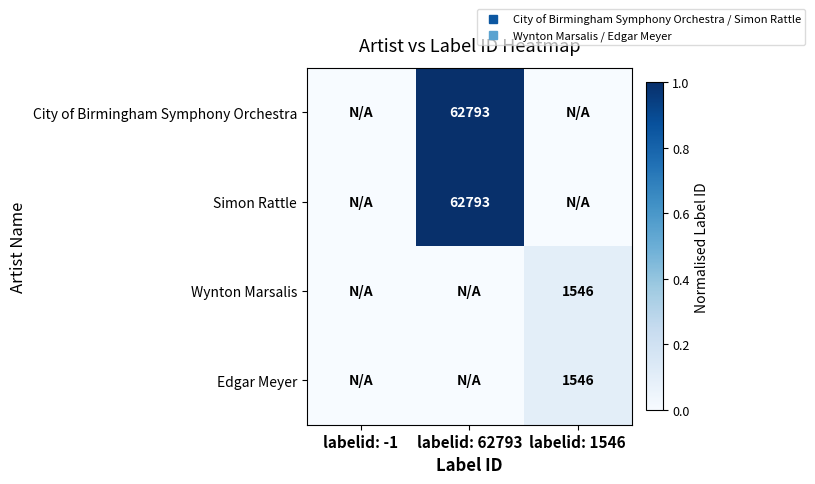

What is the spread (max minus min) of values at labelid: 62793?

1.0